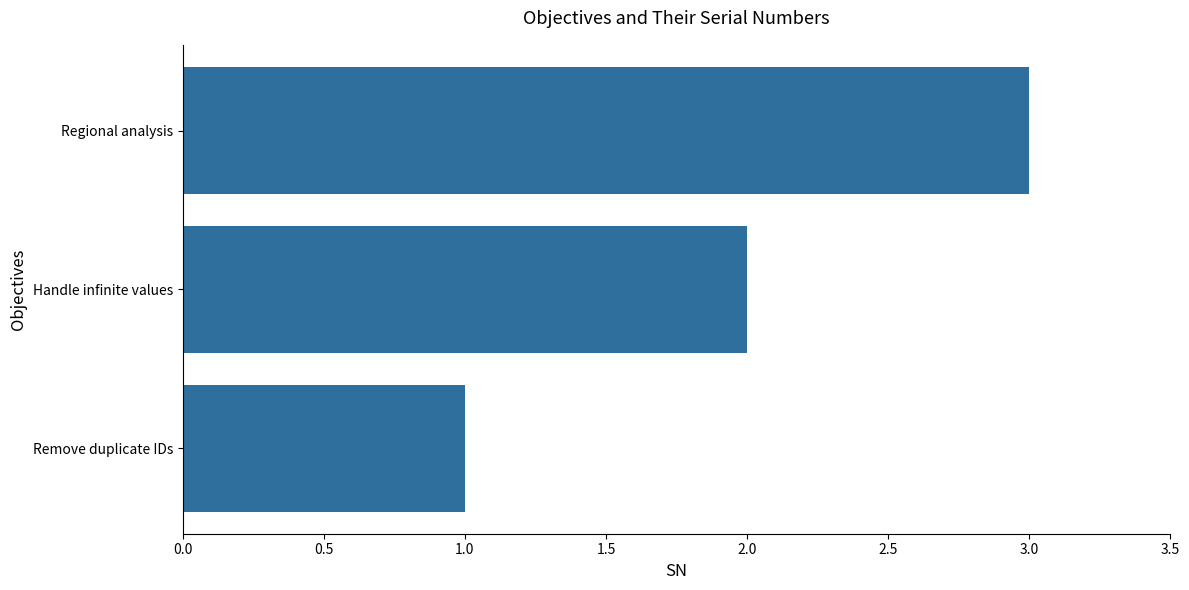

What is the maximum value shown in the chart?

3